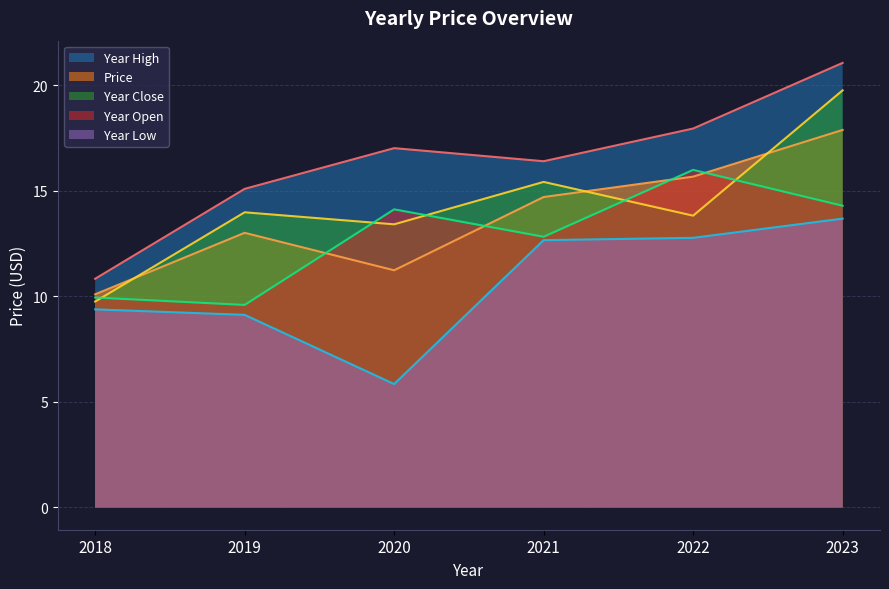

What is the sum of the year_low values at 2023 and 2022?

26.5